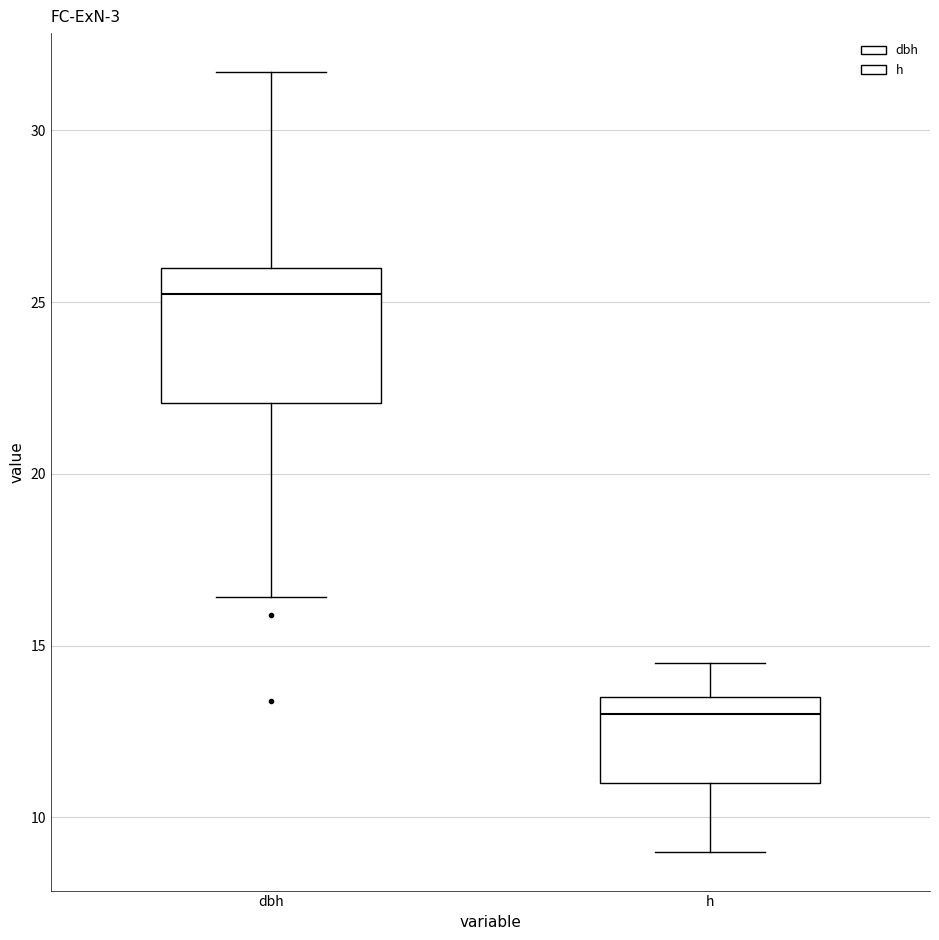

Reading left to right, read every box against the y-axis: the position of its median line, the range the box covers, and the ends of its whiskers. The values are not printed on the chart, so give them approximately, as read against the axis.

dbh: median 25.5, box 22.0 to 26.0, whiskers 16.5 to 31.5
h: median 13.0, box 11.0 to 13.5, whiskers 9.0 to 14.5